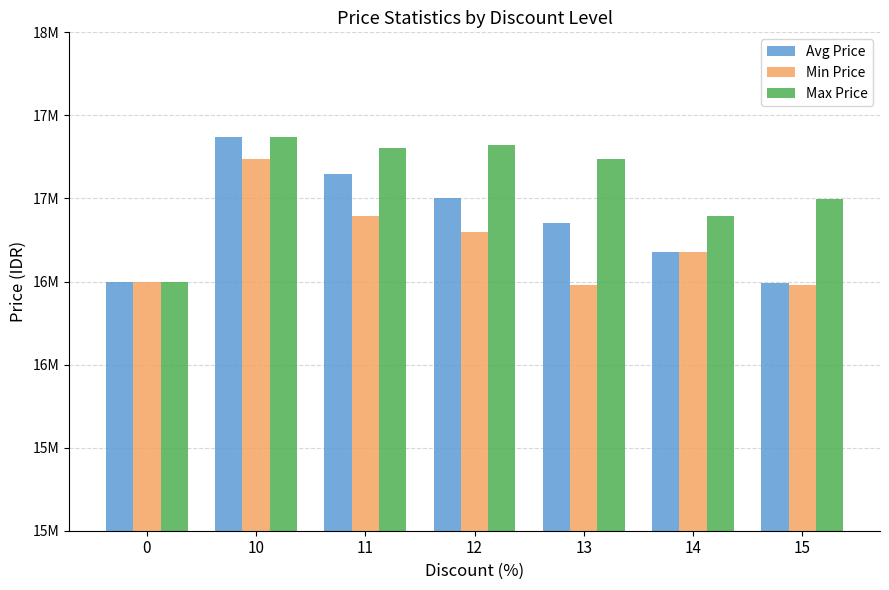

Reading left to right, list all the values displayed in this chart.

Avg Price: 16500000	17371340	17149613	17004400	16853846	16678000	16490000
Min Price: 16500000	17236000	16892000	16798000	16480000	16678000	16480000
Max Price: 16500000	17371340	17304000	17319000	17236000	16892000	16995000